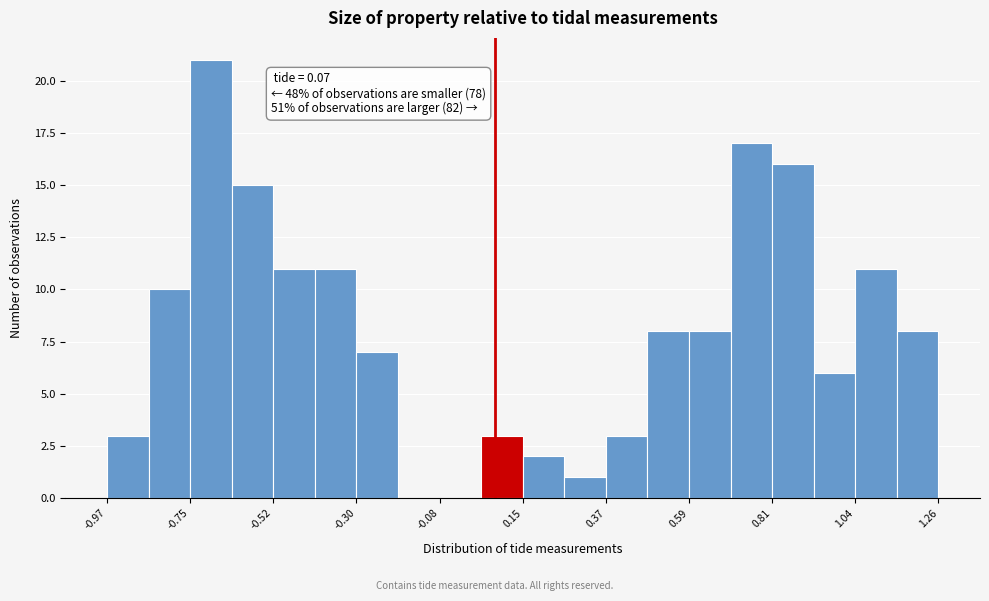

Around what value on the x-axis is the tallest bar? Give the approximate position of its centre, as read against the axis.

-0.70